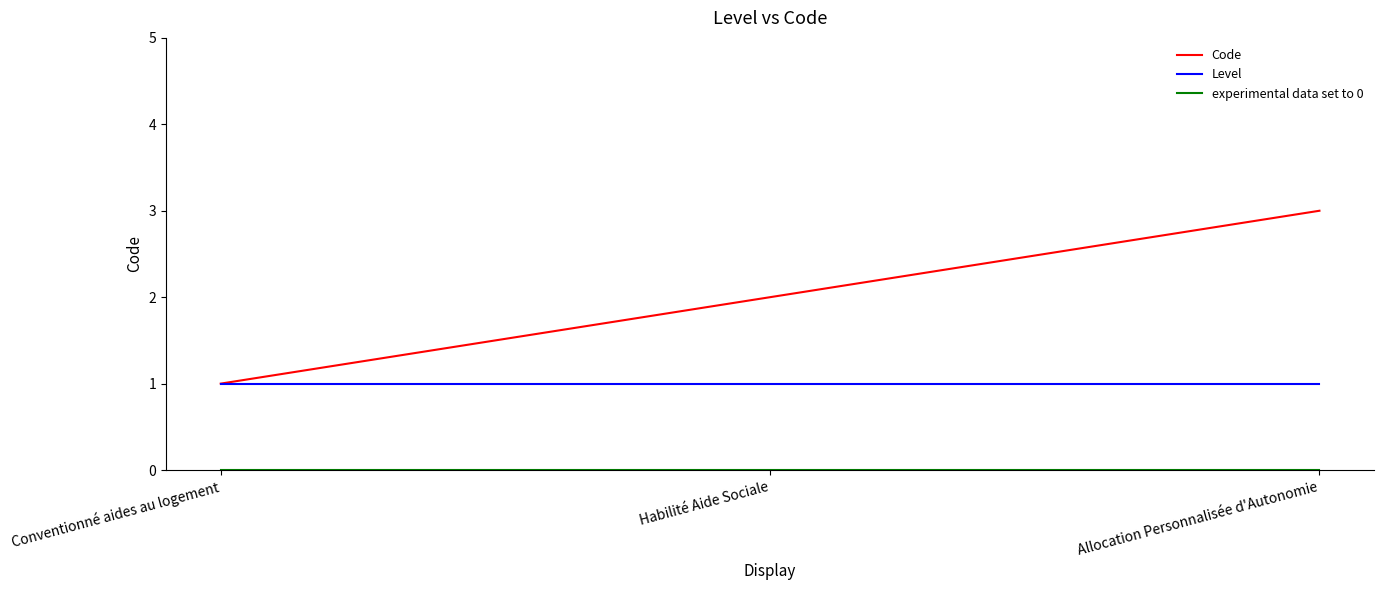

What is the maximum value for Code?

3